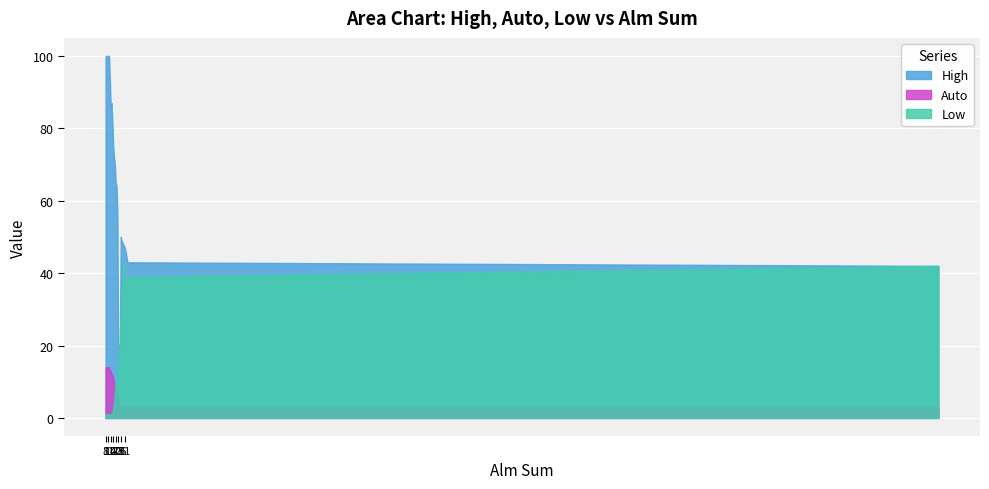

Where is Low nearest to the value 22?

24